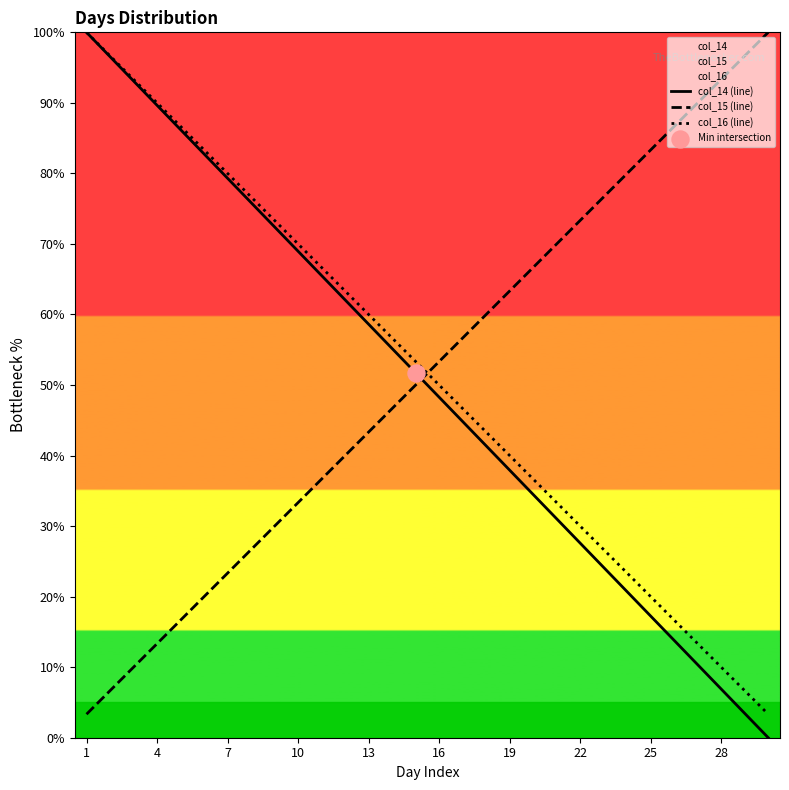

At which category is the sum across all series the highest?

1